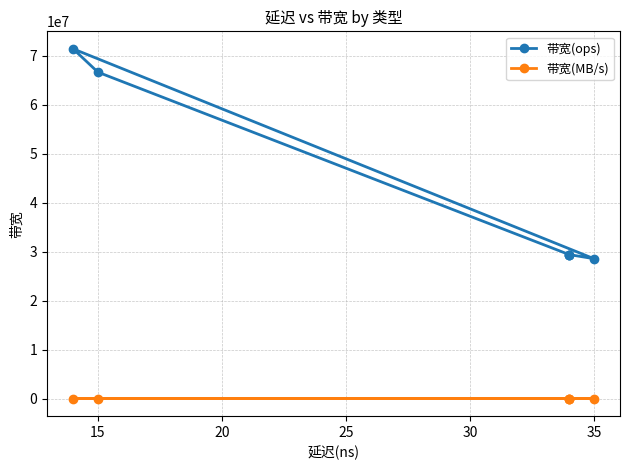

What is the difference between the highest and lowest values at 25?

71424000